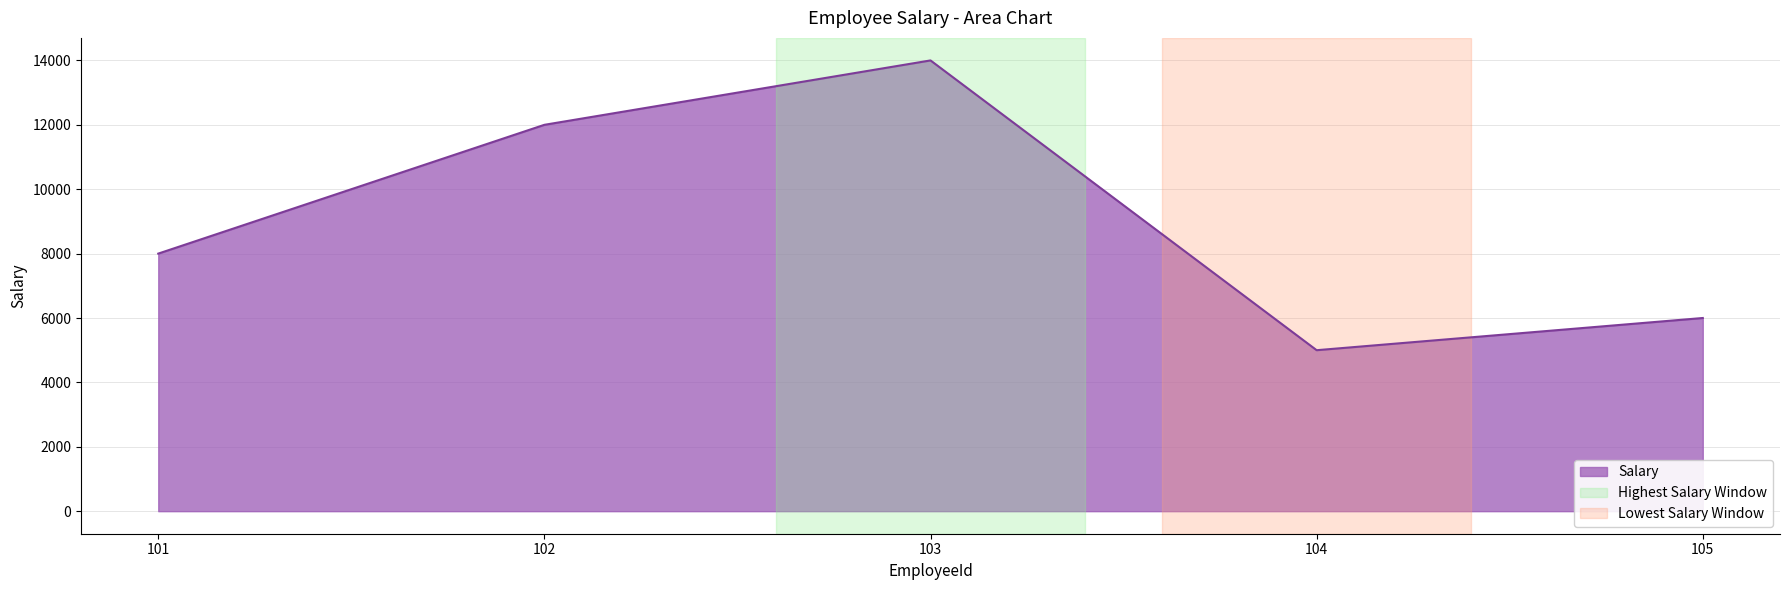

Rank the categories by value from lowest to highest.

104, 105, 101, 102, 103